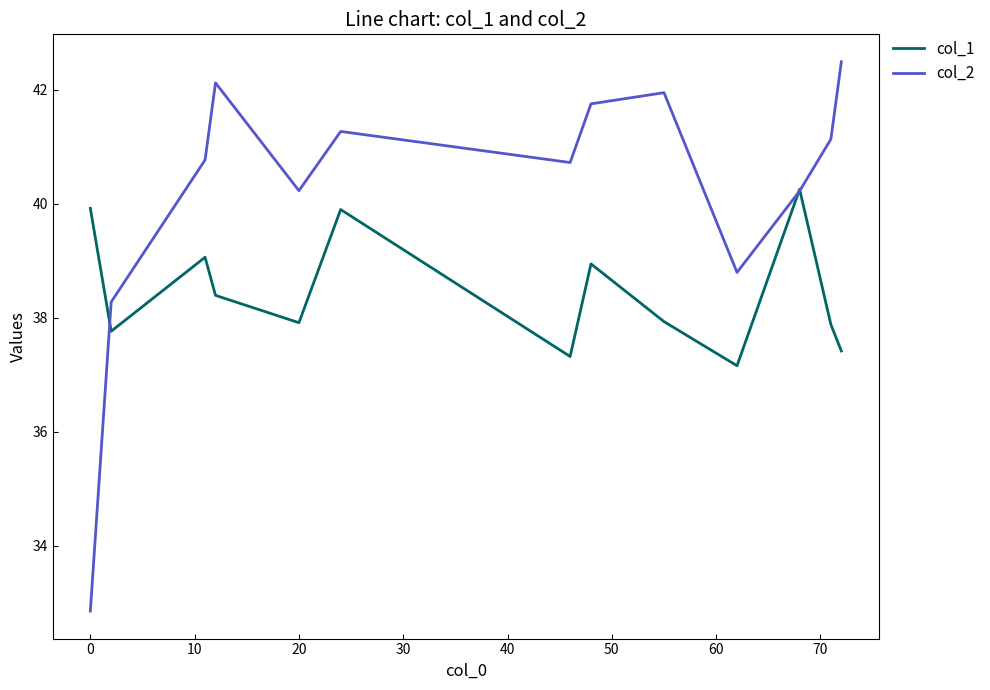

What is the smallest value displayed?

32.9